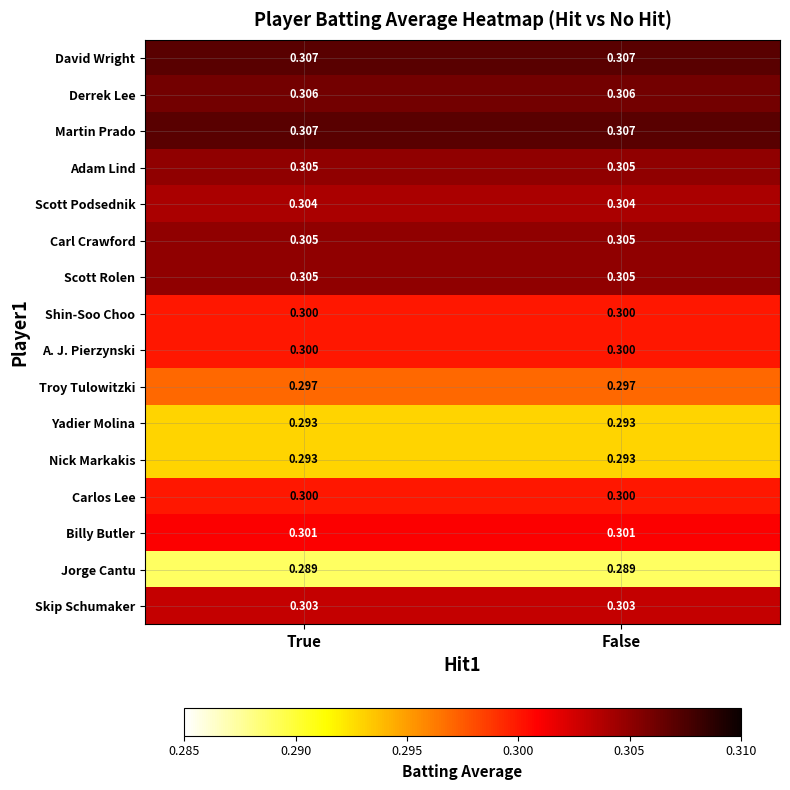

At which category is the sum across all series the highest?

True